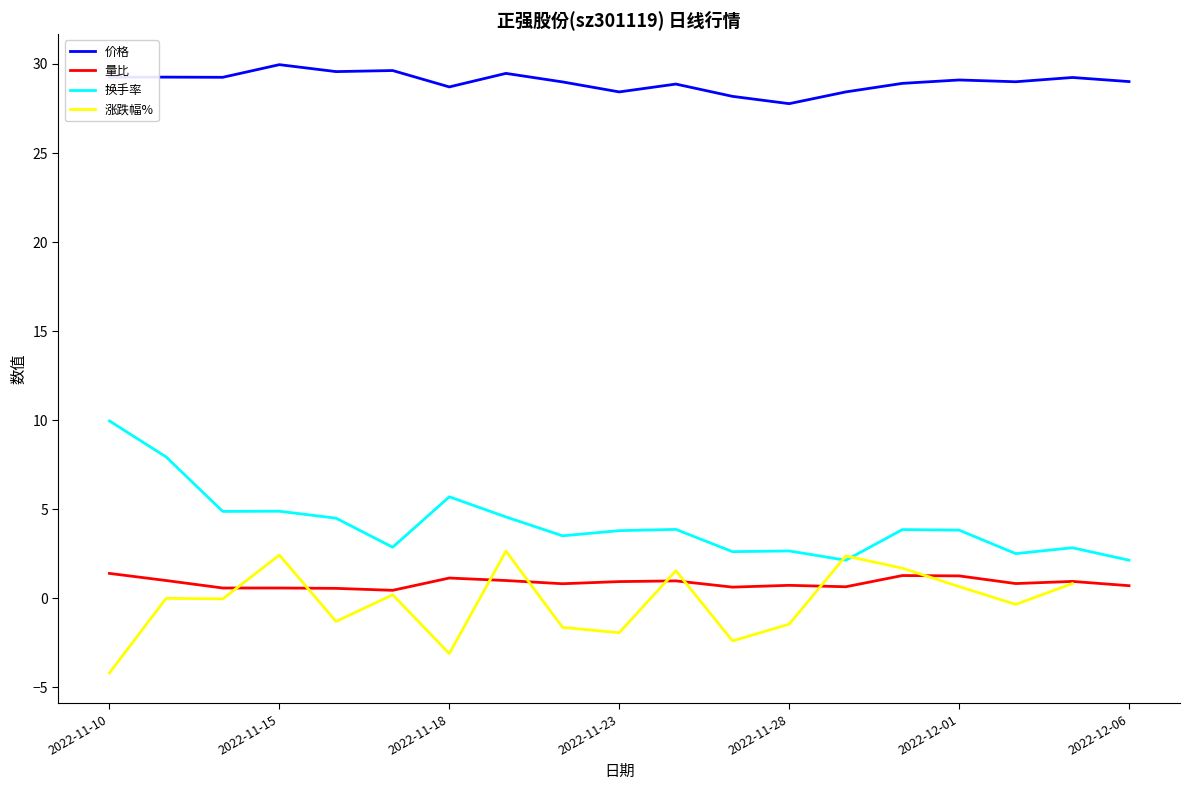

Between 2022-11-18 and 2022-12-06, which series saw the biggest shift?

换手率